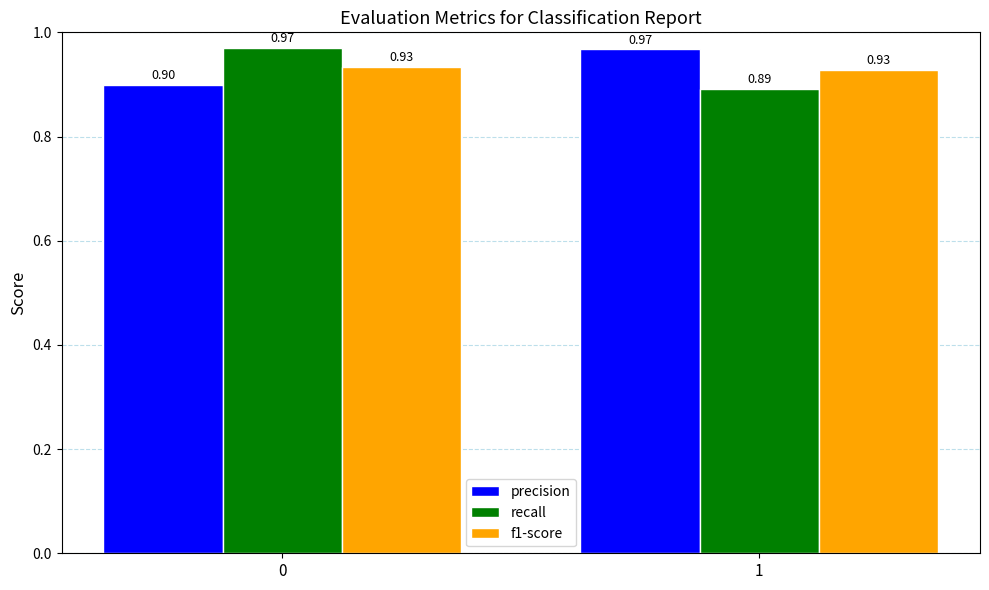

What is the sum of all f1-score values?

1.9